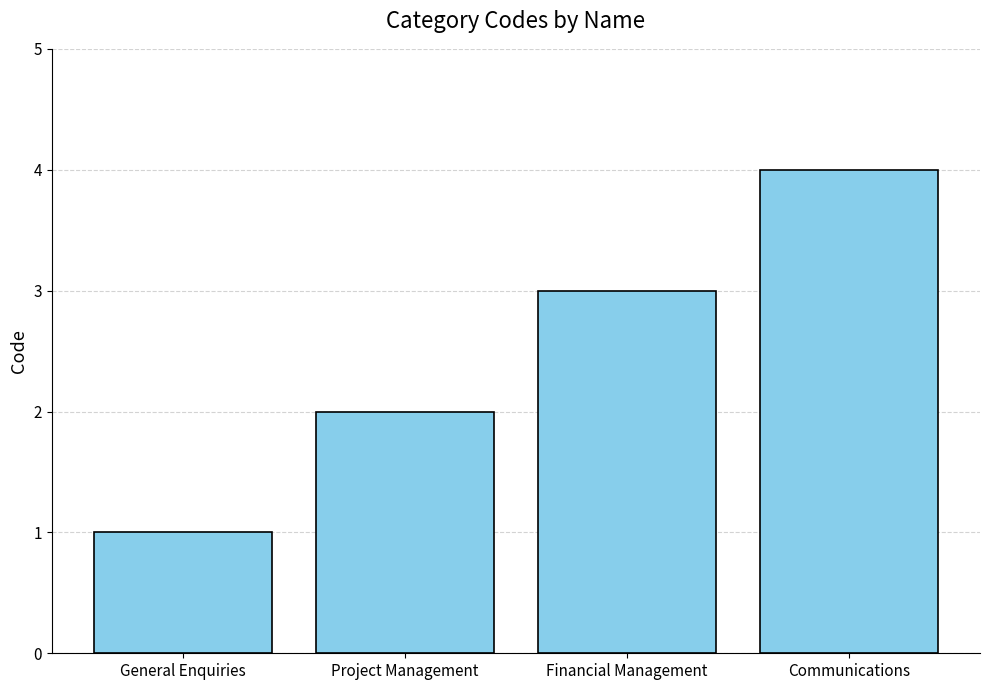

What is the label of the 4th bar from the right?

General Enquiries